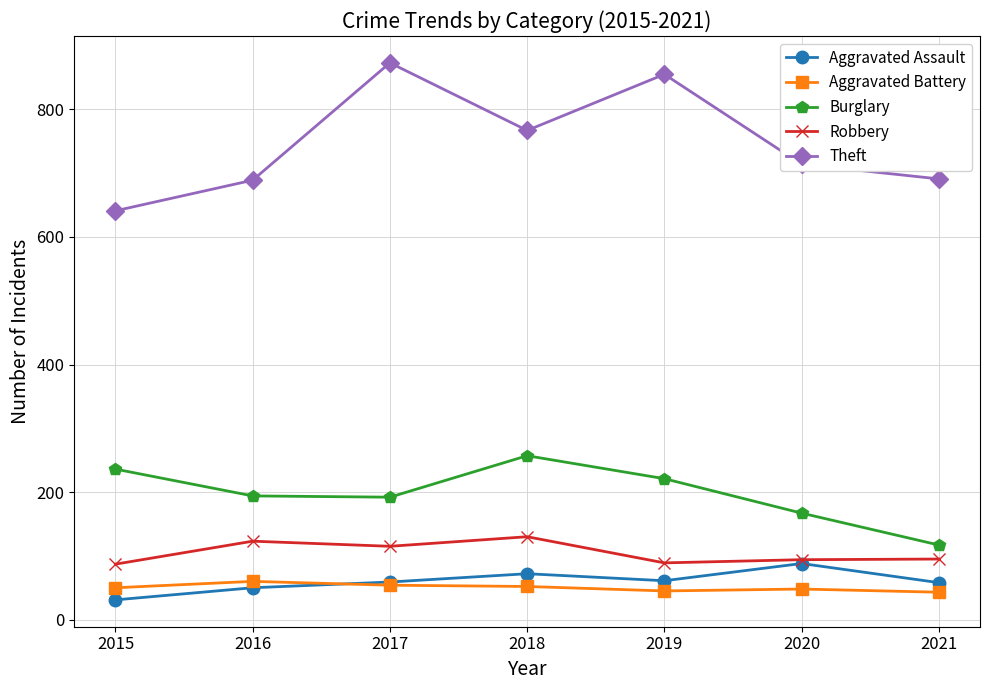

What are all the series names shown in the legend?

Aggravated Assault, Aggravated Battery, Burglary, Robbery, Theft